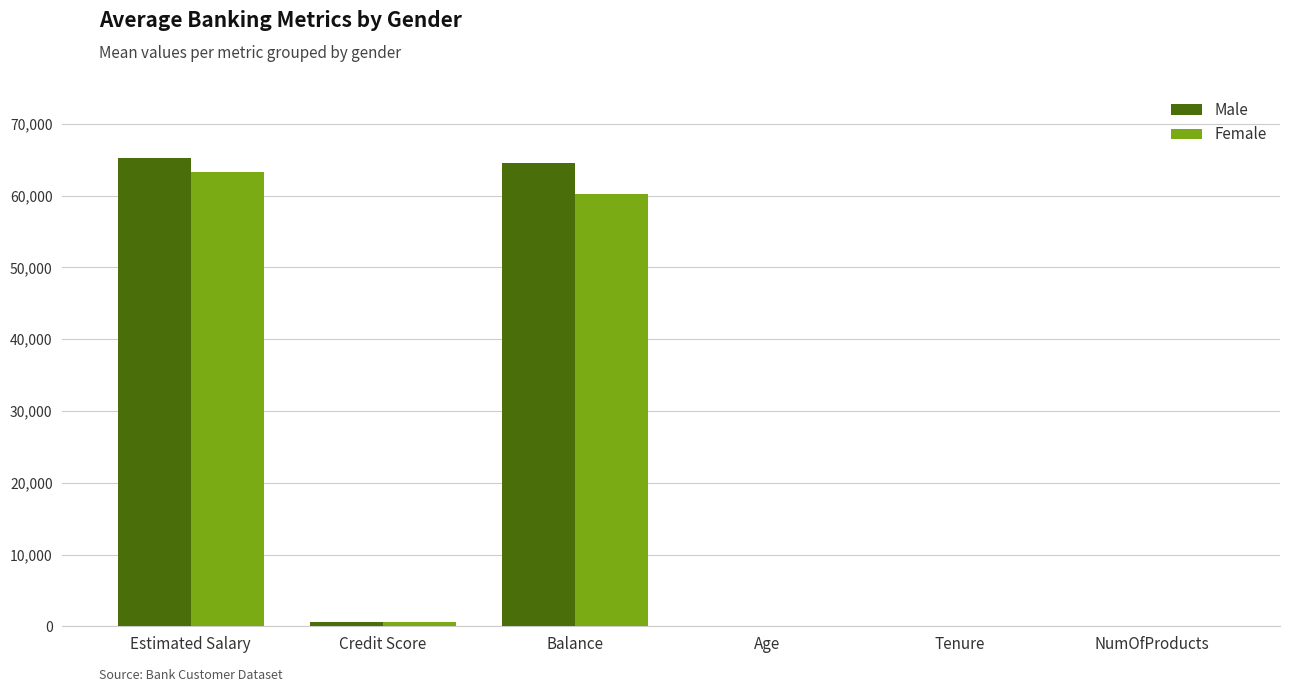

How many data points does each series have?

6